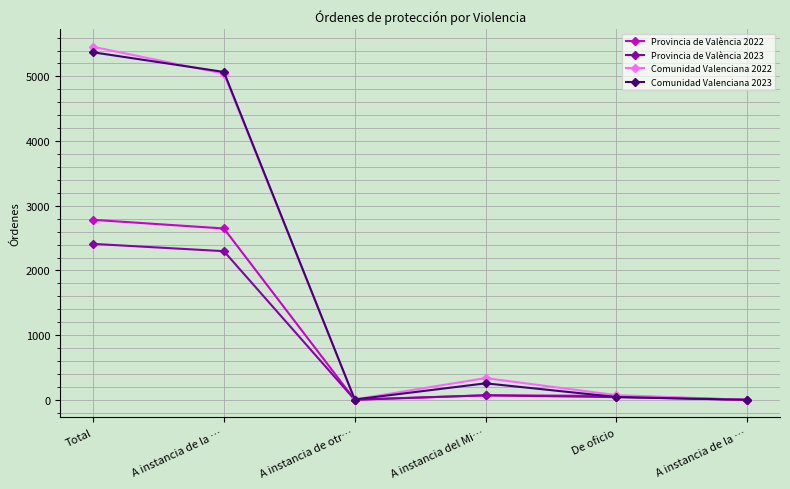

How many values in the Provincia de València 2022 series are below 71?

3